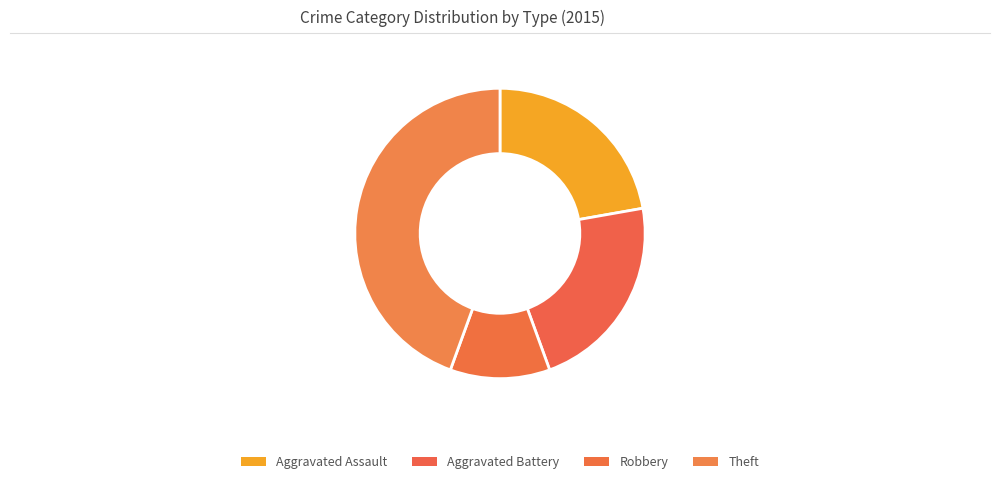

Which category has the smallest portion of the pie?

Robbery